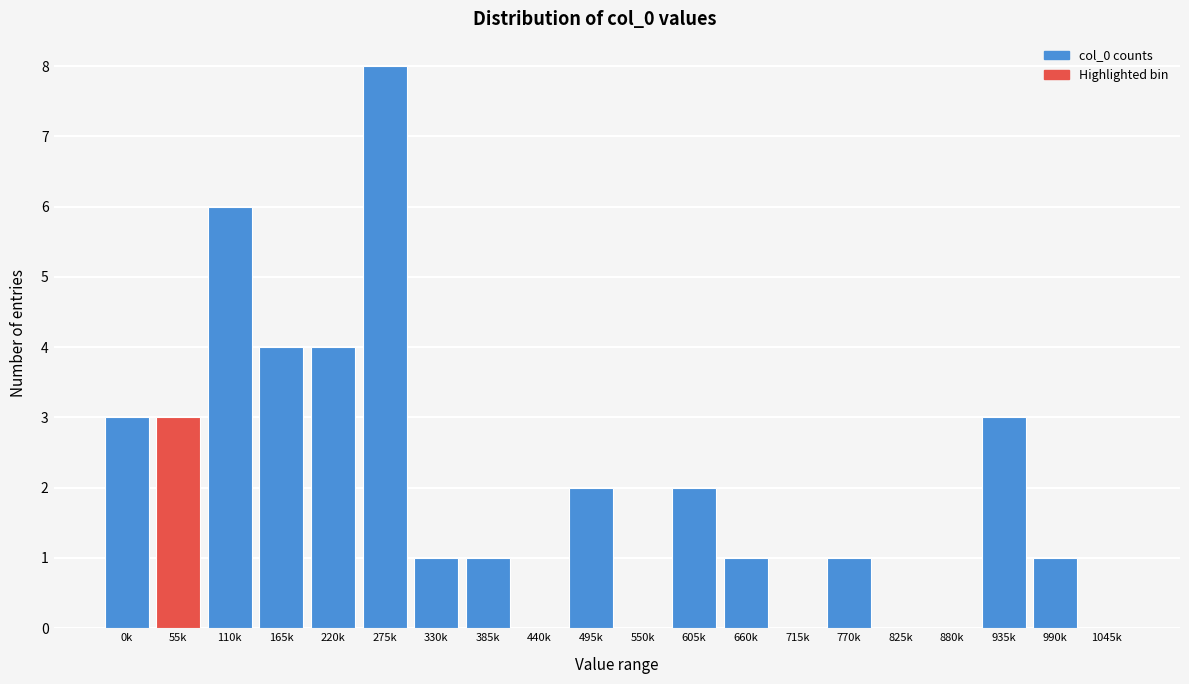

Reading left to right, what are all the values shown in this chart?

0k=3	55k=3	110k=6	165k=4	220k=4	275k=8	330k=1	385k=1	440k=0	495k=2	550k=0	605k=2	660k=1	715k=0	770k=1	825k=0	880k=0	935k=3	990k=1	1045k=0